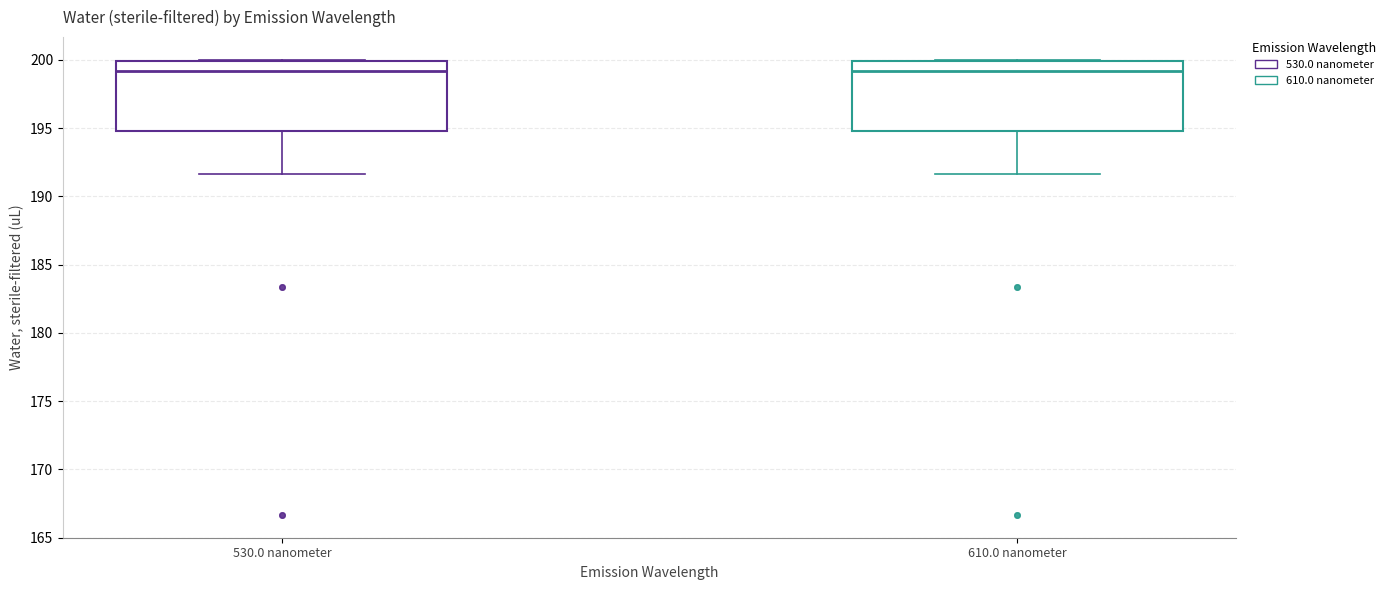

Reading left to right, transcribe this box plot: for each box, give where its median line is, the range the box spans, and where its two whiskers end, as read against the y-axis. The values are not printed on the chart, so give them approximately, as read against the axis.

530.0 nanometer: median 199.0, box 195.0 to 200.0, whiskers 191.5 to 200.0
610.0 nanometer: median 199.0, box 195.0 to 200.0, whiskers 191.5 to 200.0